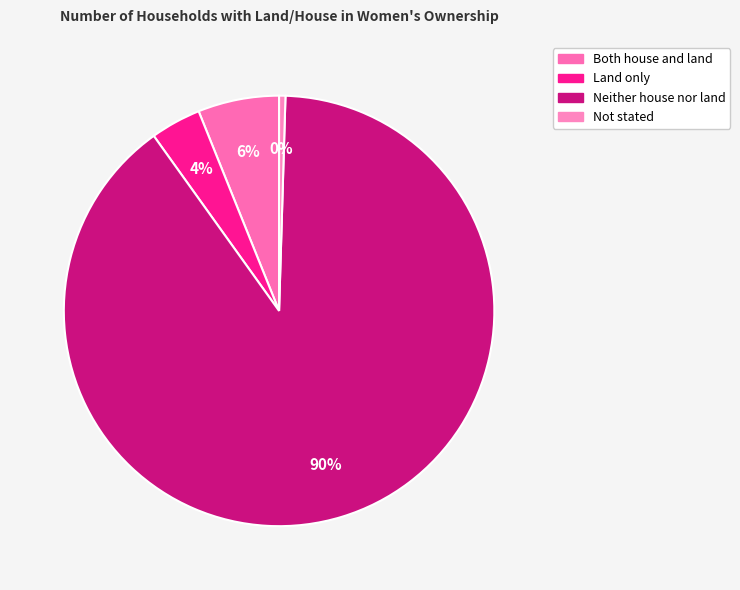

How many segments does this pie chart have?

4